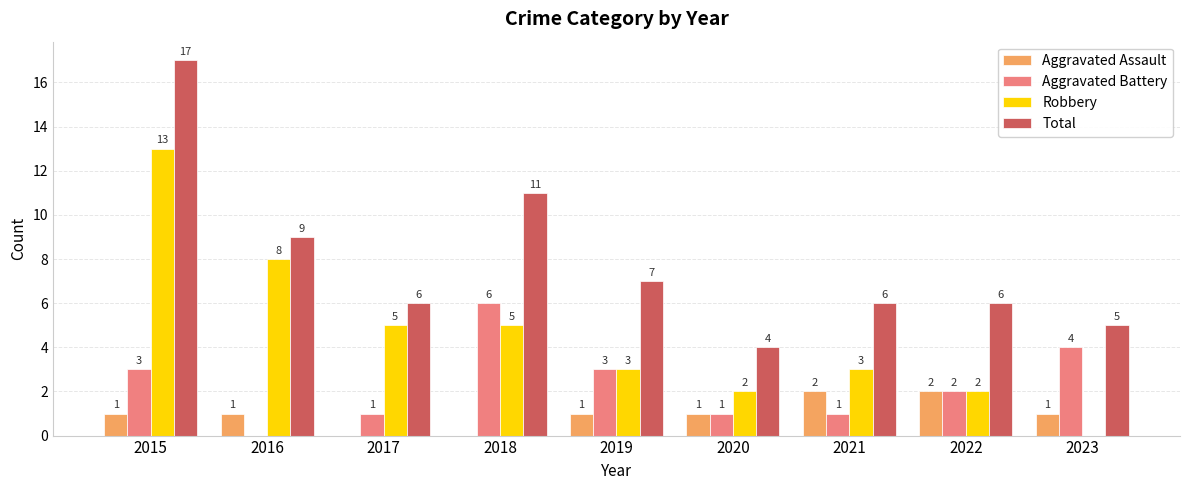

True or false: Robbery has a value of 3 at 2020.

False